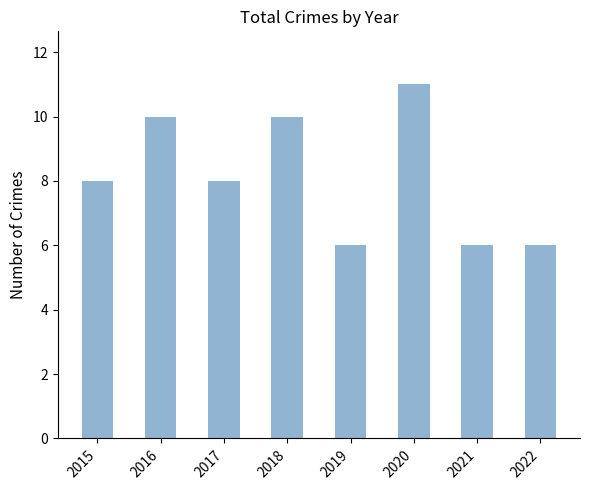

What is the change in value from 2016 to 2021?

-4